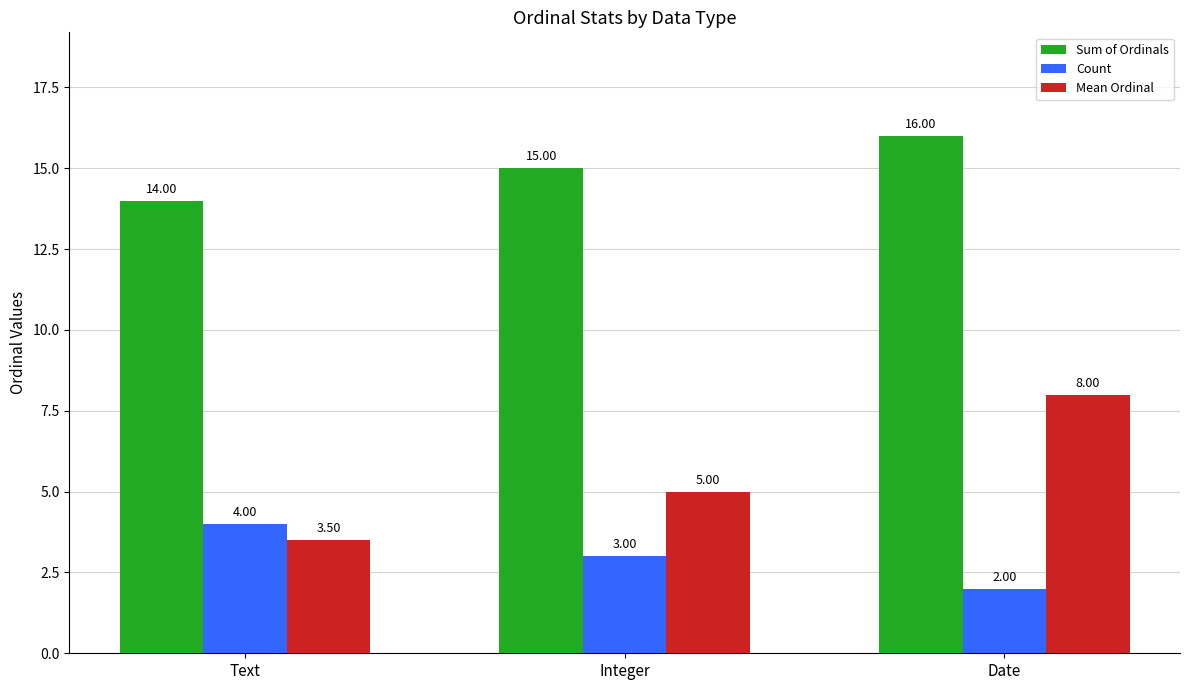

What is the value of the Mean Ordinal bar at the 3rd from the left?

8.0